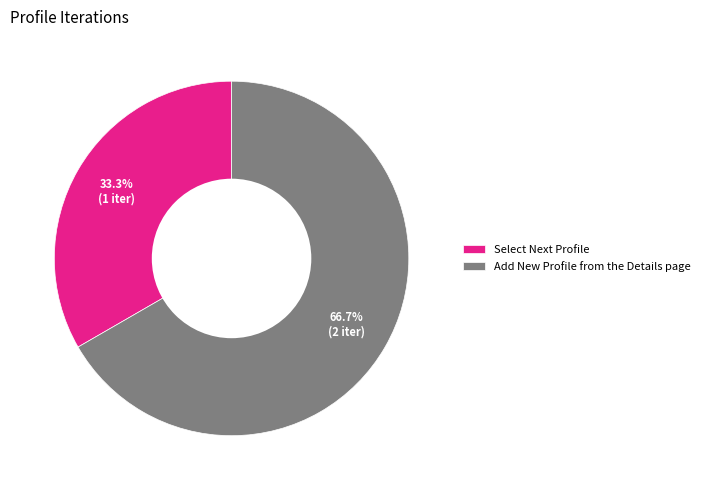

Combined, do Select Next Profile and Add New Profile from the Details page account for over 50%?

Yes